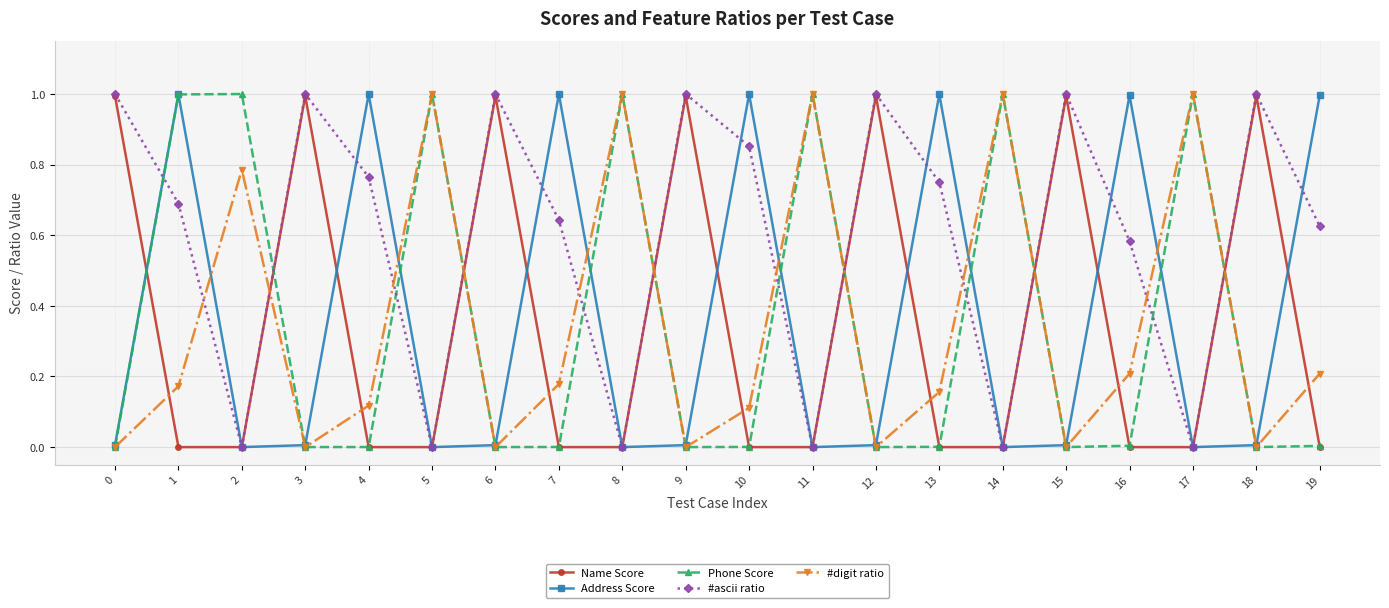

The #ascii ratio series shows 1.6 at 18. True or false?

False